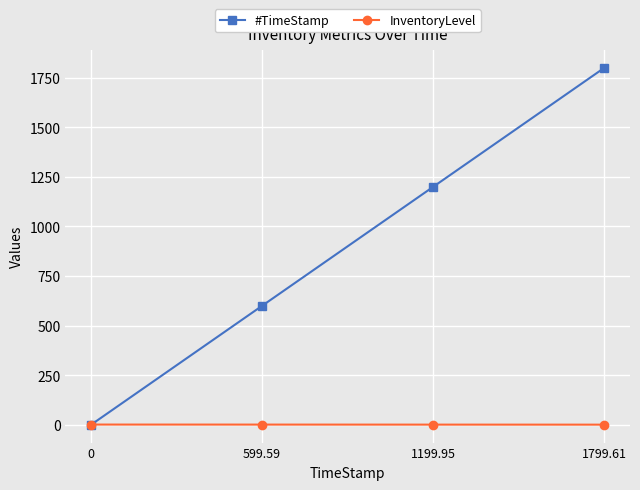

What is the difference between the maximum and minimum values in the #TimeStamp series?

1799.6